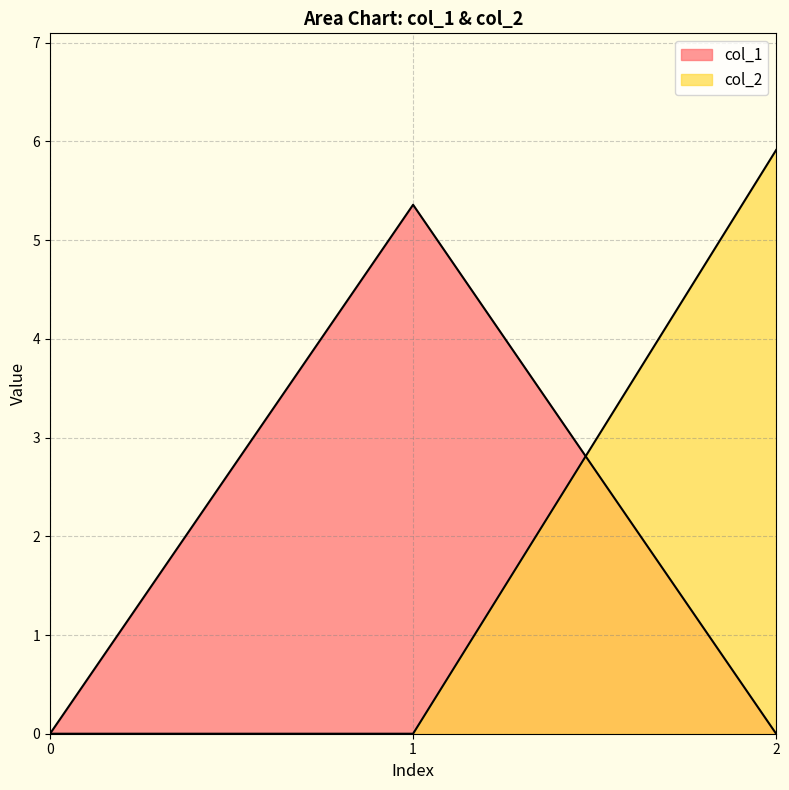

Which series has the largest total across all categories?

col_2